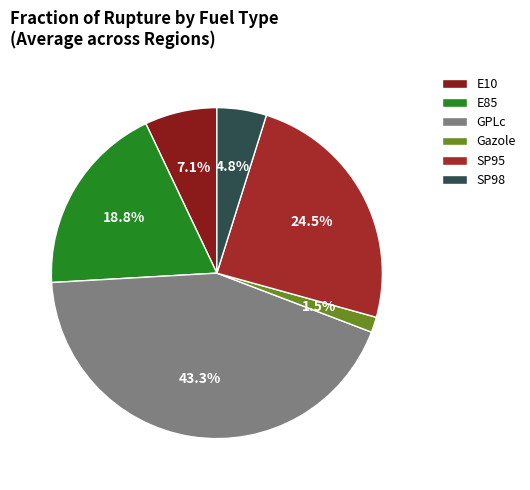

Approximately how many times larger is the value at SP95 compared to E10?

3.5